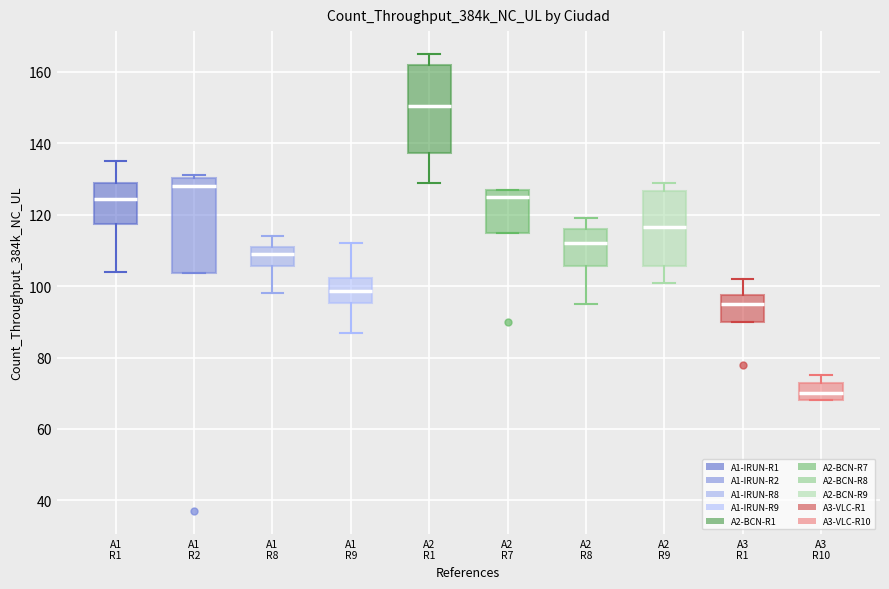

Reading left to right, read every box against the y-axis: the position of its median line, the range the box covers, and the ends of its whiskers. The values are not printed on the chart, so give them approximately, as read against the axis.

A1 R1: median 124, box 118 to 130, whiskers 104 to 136
A1 R2: median 128, box 104 to 130, whiskers 104 to 132
A1 R8: median 110, box 106 to 112, whiskers 98 to 114
A1 R9: median 98, box 96 to 102, whiskers 88 to 112
A2 R1: median 150, box 138 to 162, whiskers 130 to 166
A2 R7: median 126, box 114 to 128, whiskers 114 to 128
A2 R8: median 112, box 106 to 116, whiskers 96 to 120
A2 R9: median 116, box 106 to 126, whiskers 102 to 130
A3 R1: median 96, box 90 to 98, whiskers 90 to 102
A3 R10: median 70, box 68 to 72, whiskers 68 to 76